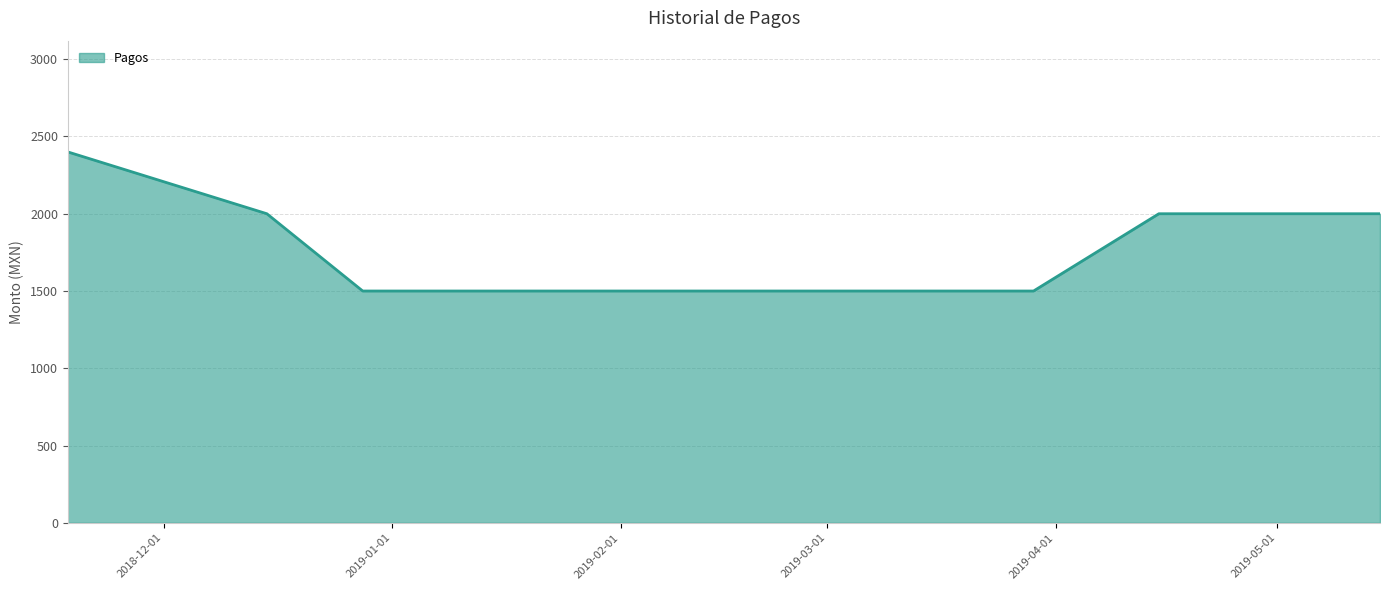

How many series are shown in this chart?

1